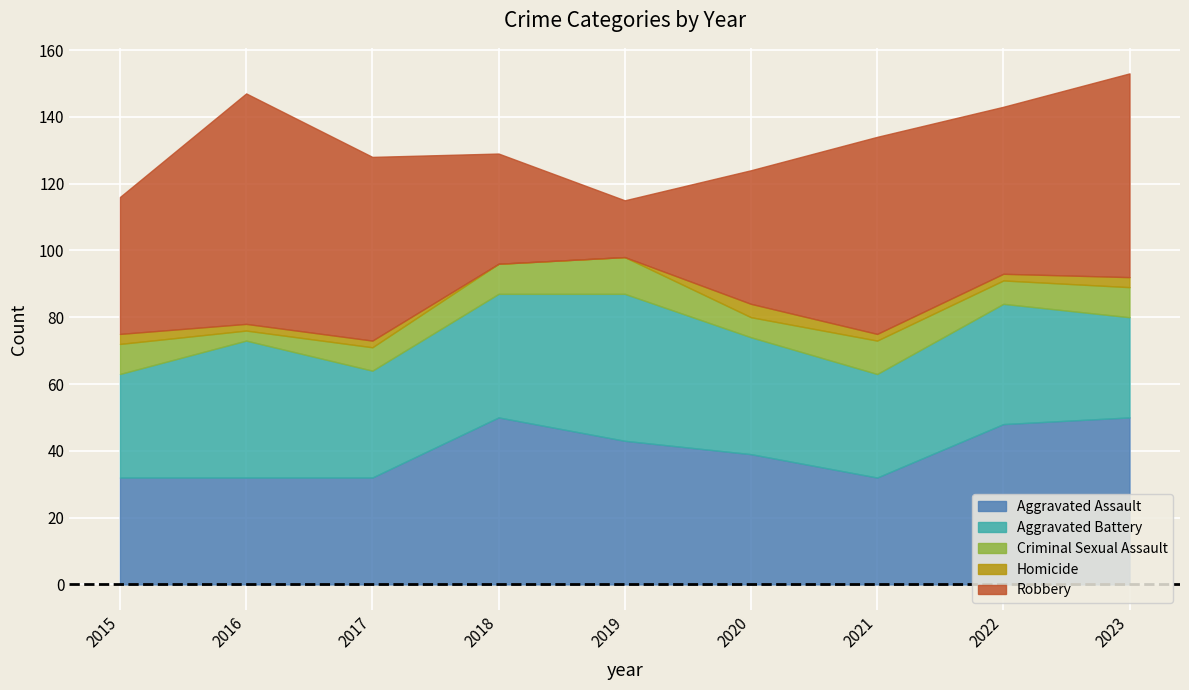

Reading left to right, list all the values displayed in this chart.

Aggravated Assault: 2015=32	2016=32	2017=32	2018=50	2019=43	2020=39	2021=32	2022=48	2023=50
Aggravated Battery: 2015=31	2016=41	2017=32	2018=37	2019=44	2020=35	2021=31	2022=36	2023=30
Criminal Sexual Assault: 2015=9	2016=3	2017=7	2018=9	2019=11	2020=6	2021=10	2022=7	2023=9
Homicide: 2015=3	2016=2	2017=2	2018=0	2019=0	2020=4	2021=2	2022=2	2023=3
Robbery: 2015=41	2016=69	2017=55	2018=33	2019=17	2020=40	2021=59	2022=50	2023=61